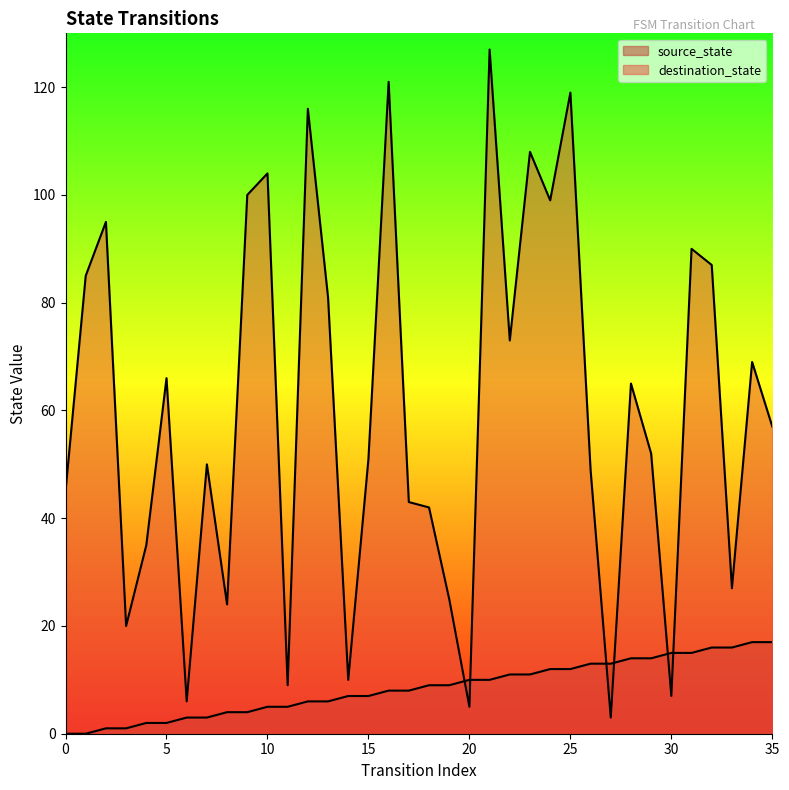

What is the average value of the source_state series?

8